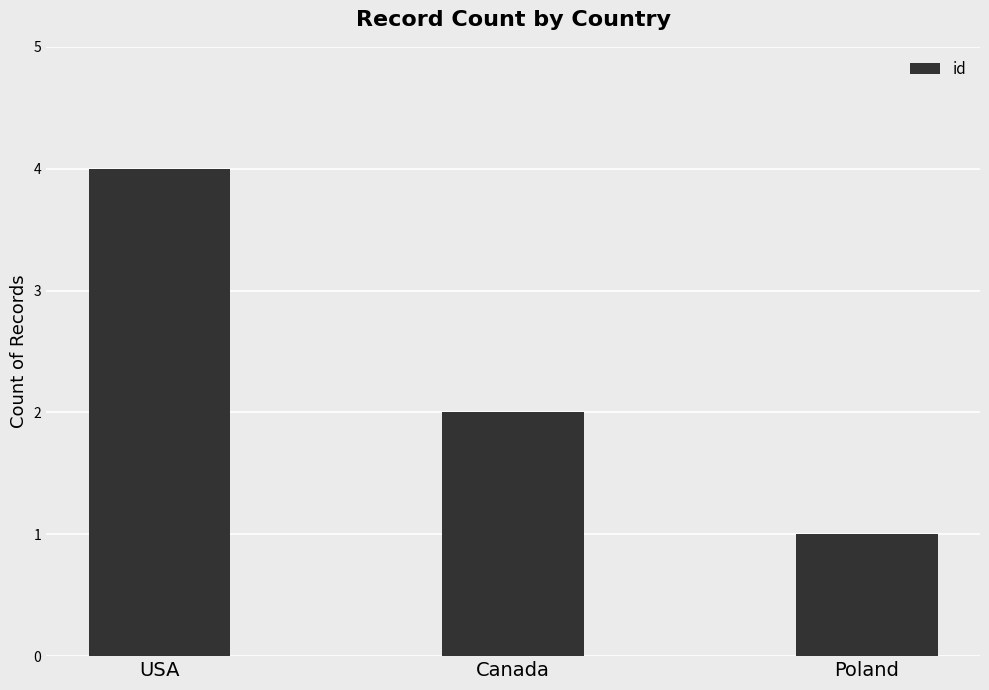

What is the value of the 1st bar from the left?

4